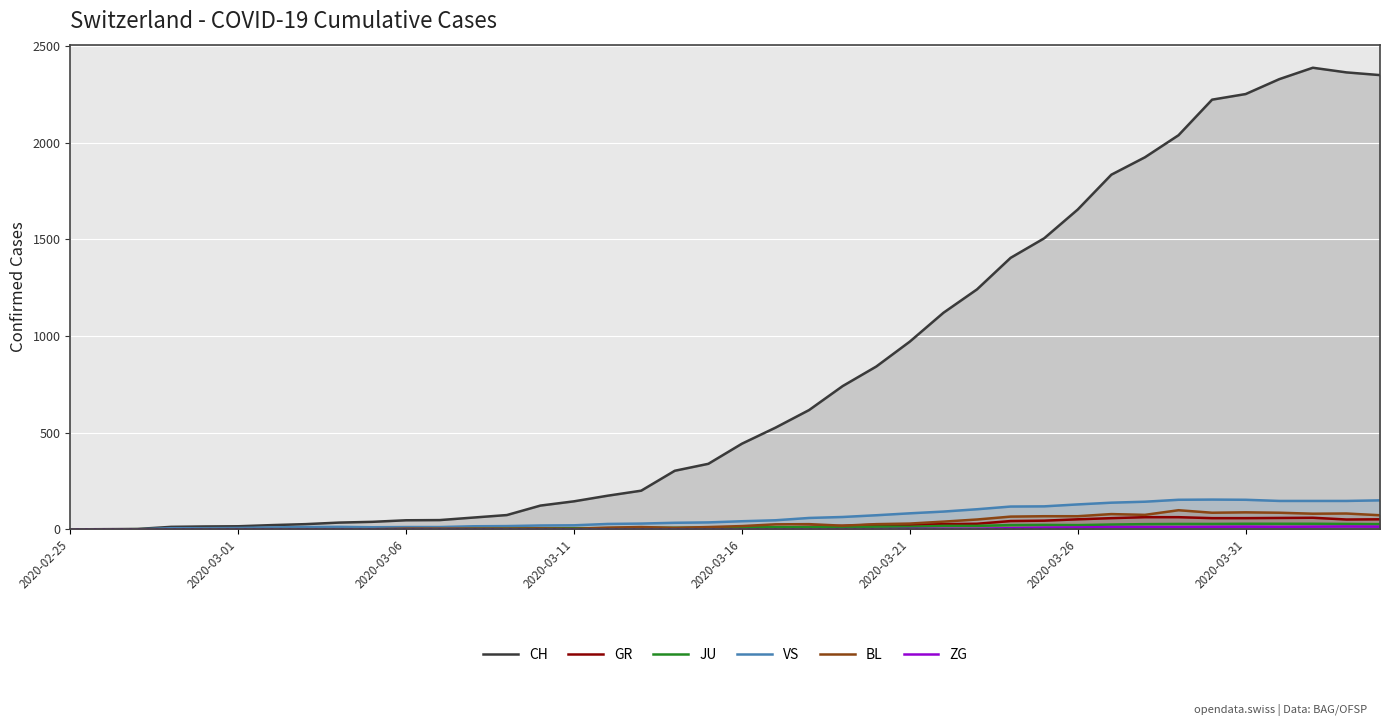

Between 2020-03-11 and 2020-03-21, which series saw the biggest shift?

CH